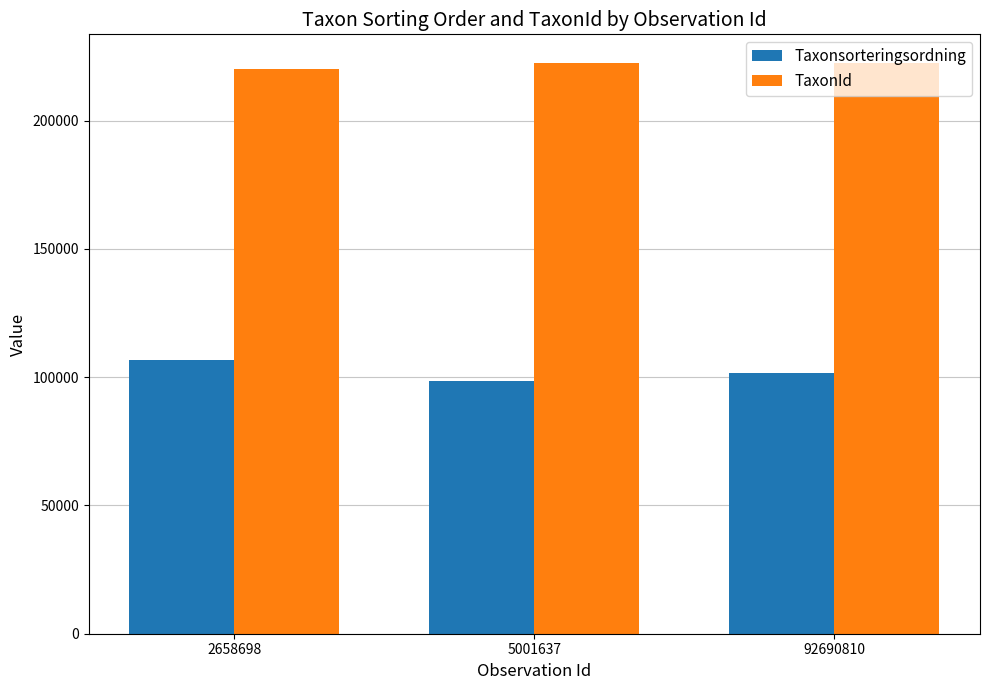

Does the chart contain any negative values?

No